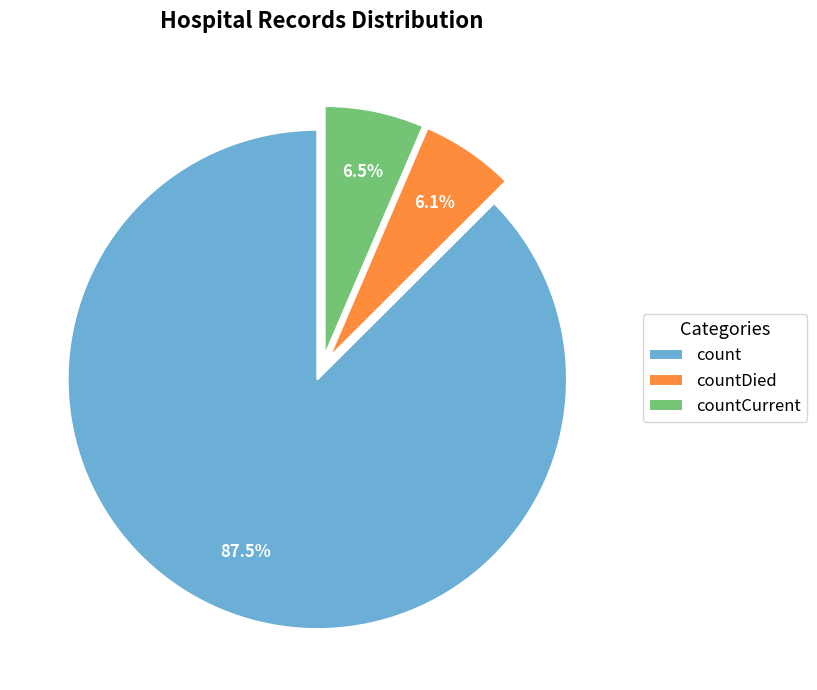

Is there any slice that represents more than half of the pie?

Yes